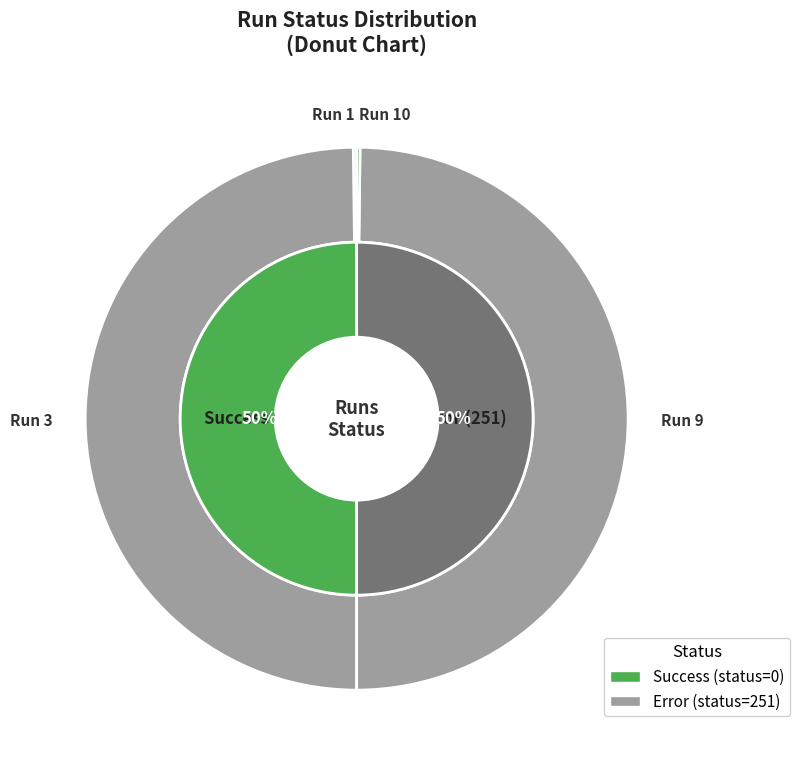

What portion of the pie excludes Run 3?

50.0%